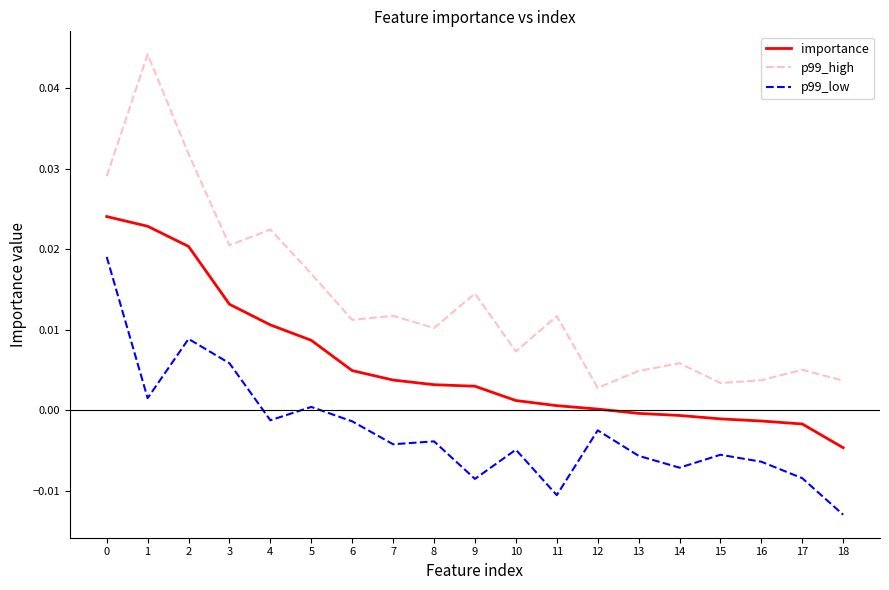

Which series has the largest total across all categories?

p99_high